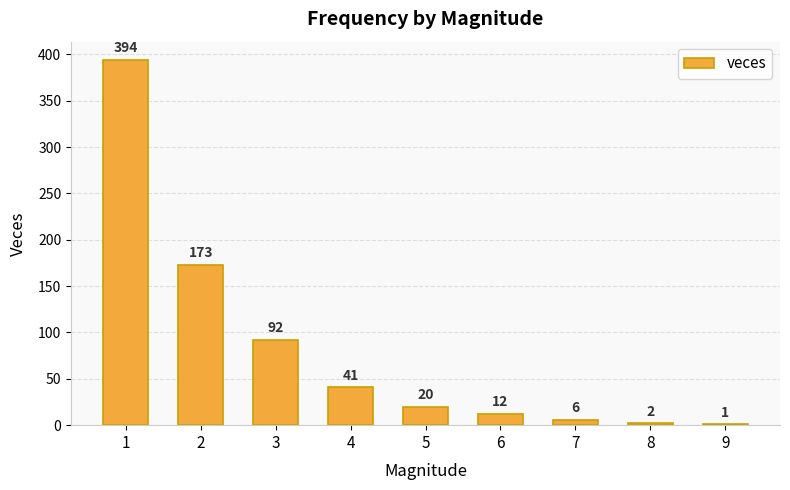

Is it true that the value at 3 is 133?

False